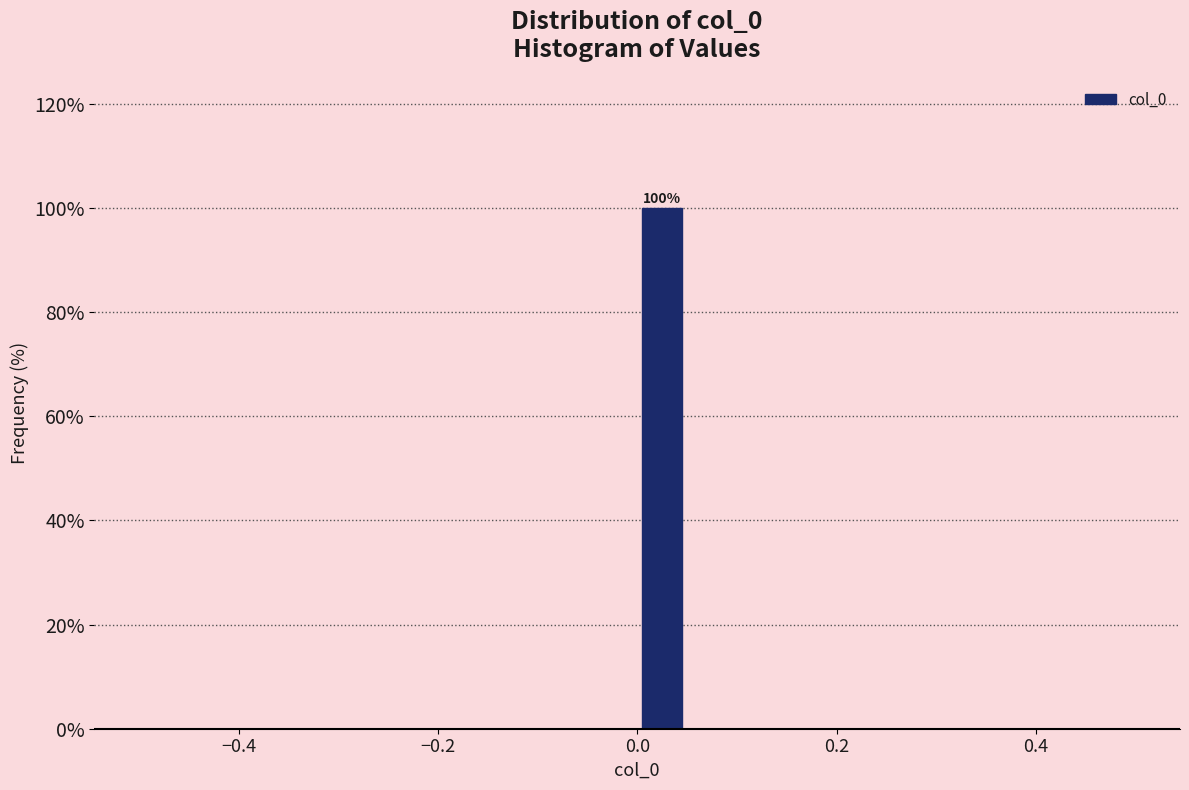

Read against the x-axis, roughly where is the centre of the tallest bar?

0.02